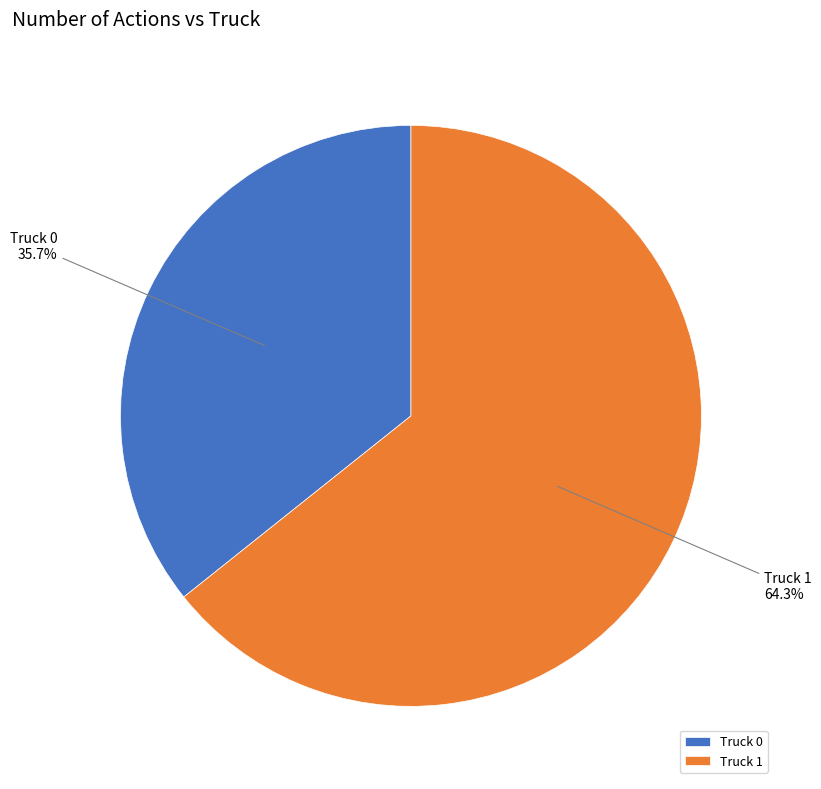

What is the ratio of the value at Truck 1 to the value at Truck 0?

1.8